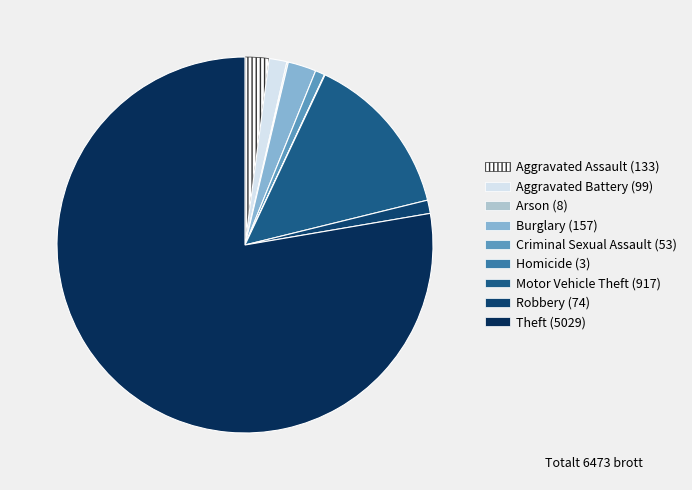

What is the majority slice?

Theft